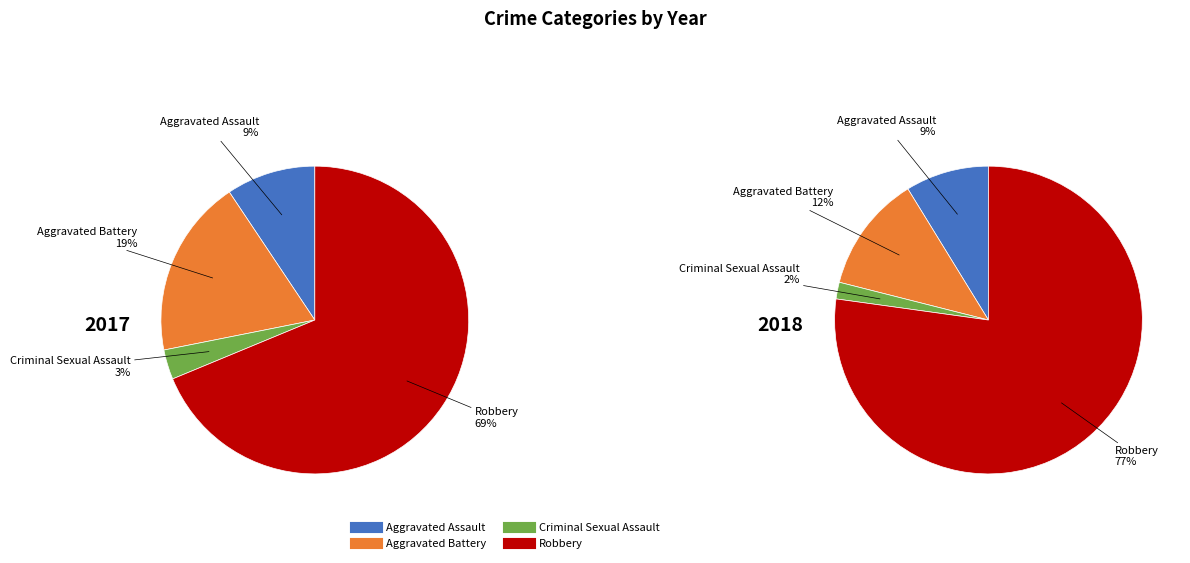

The values_2018 slice represents 12% of the pie. True or false?

True